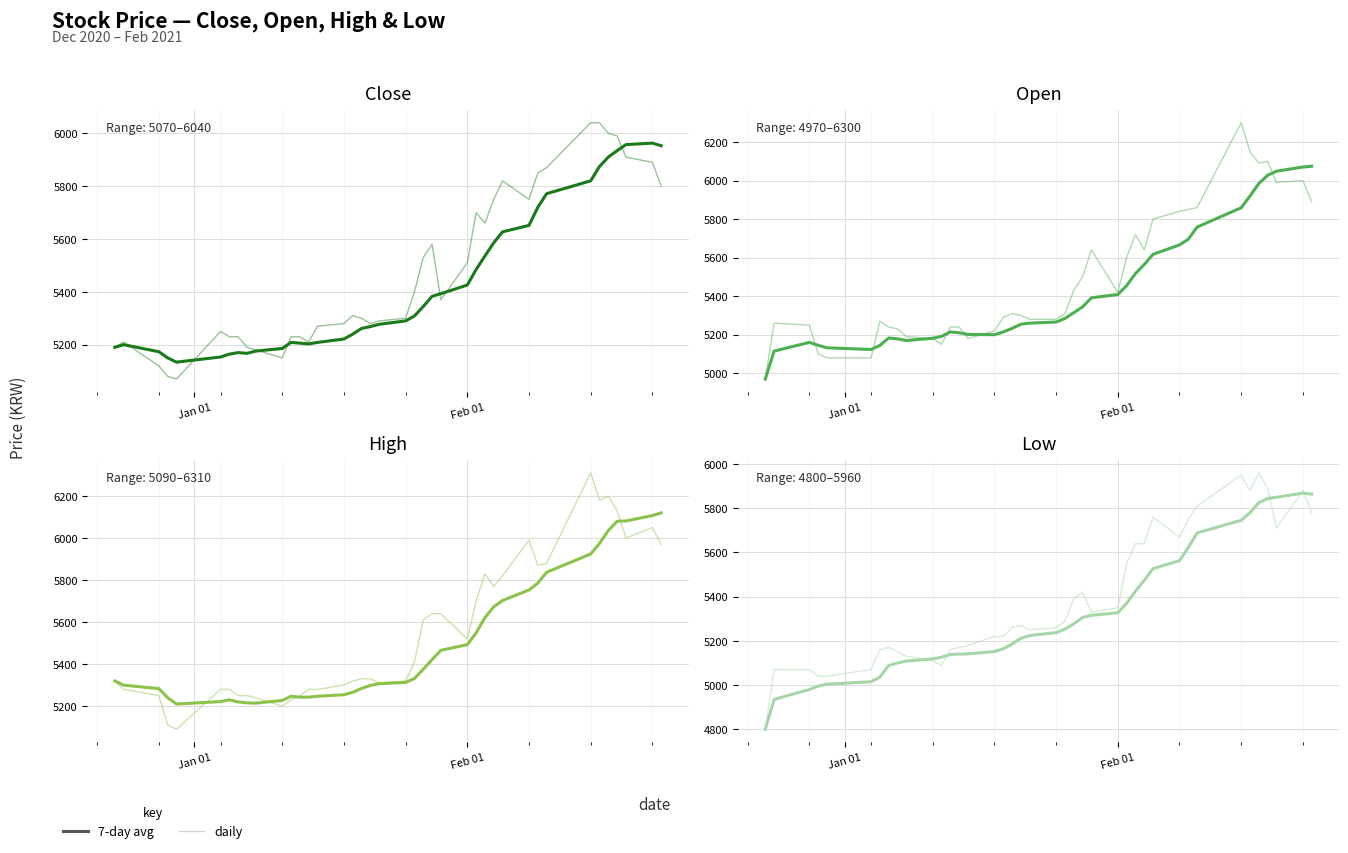

True or false: Close and Low cross at least once.

False